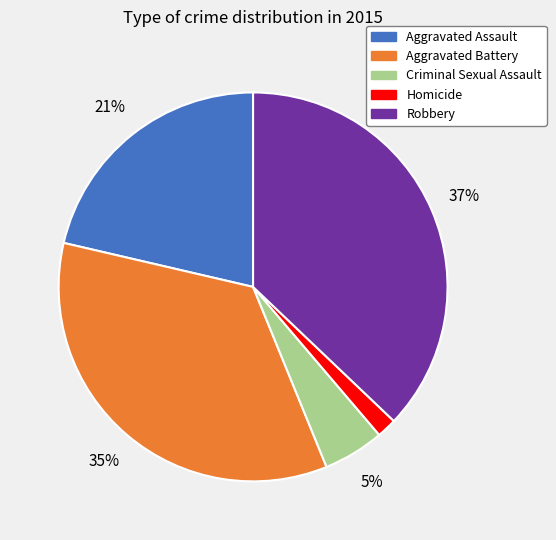

To the nearest percent, what is the difference between the Homicide and Aggravated Battery slice percentages?

33%